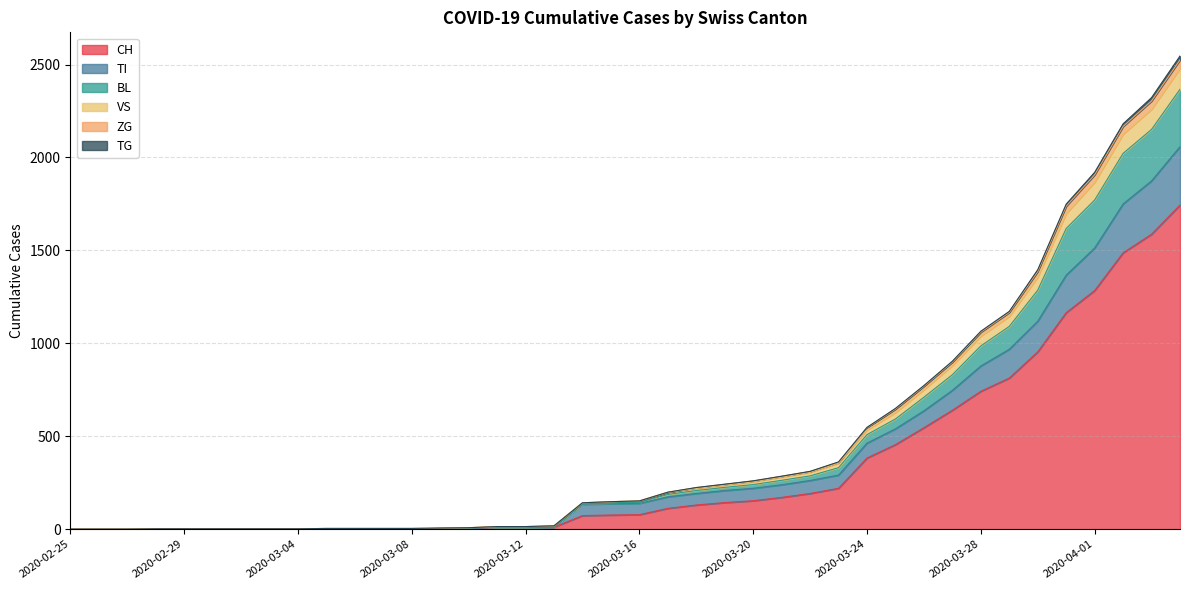

The value of VS at 2020-03-24 is 725. True or false?

False